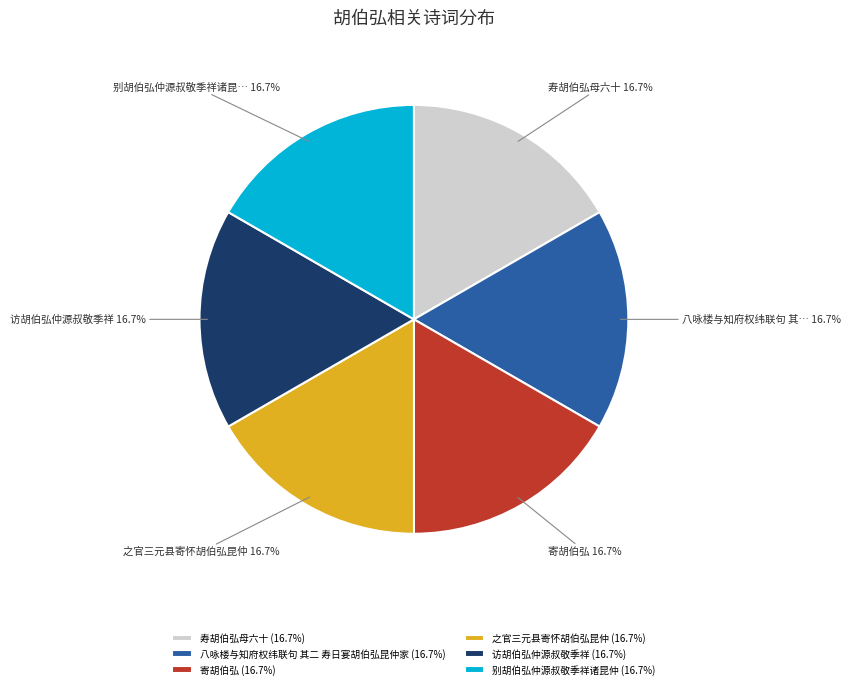

What percentage do 之官三元县寄怀胡伯弘昆仲 (16.7%) and 寄胡伯弘 (16.7%) together represent?

33.3%